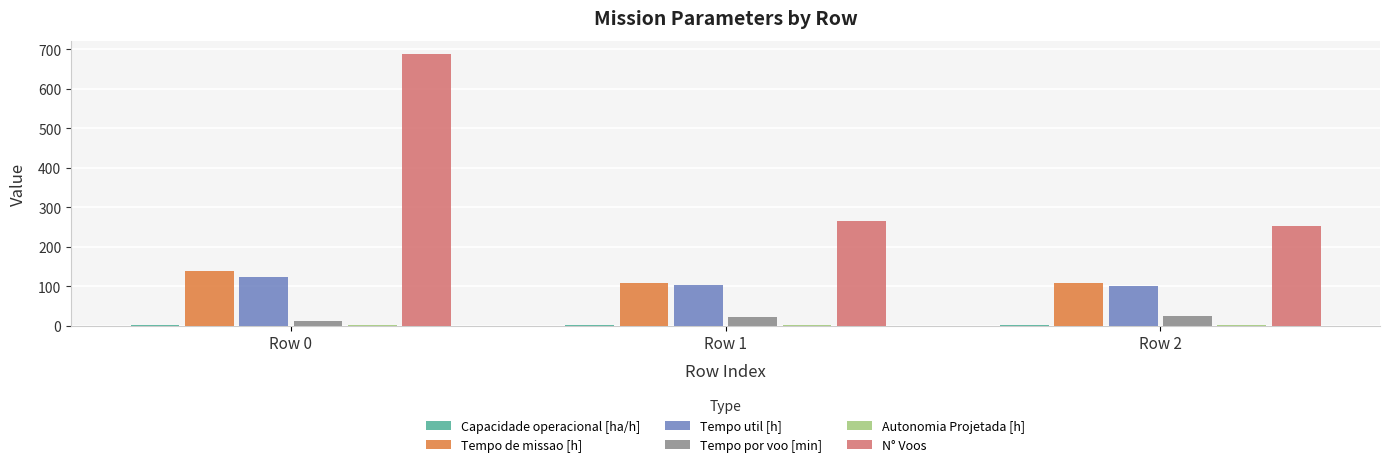

Which category has the highest value in the Tempo util [h] series?

Row 0